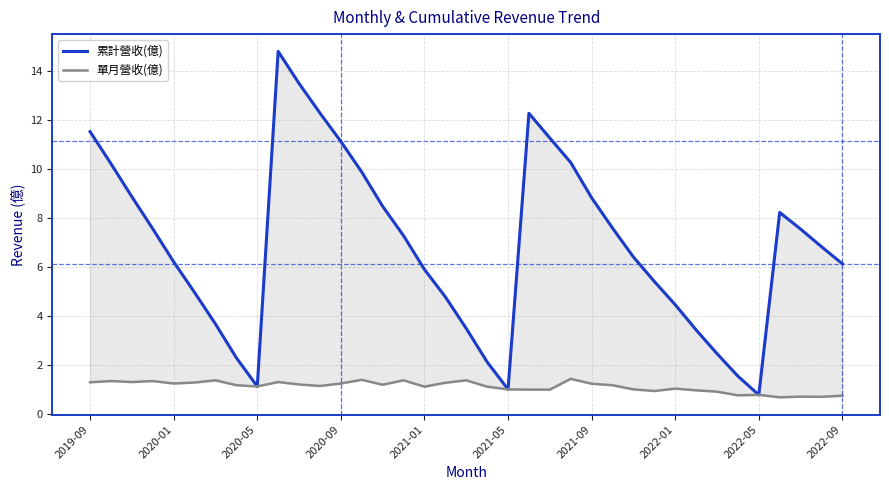

What are all the series names shown in the legend?

累計營收(億), 單月營收(億)